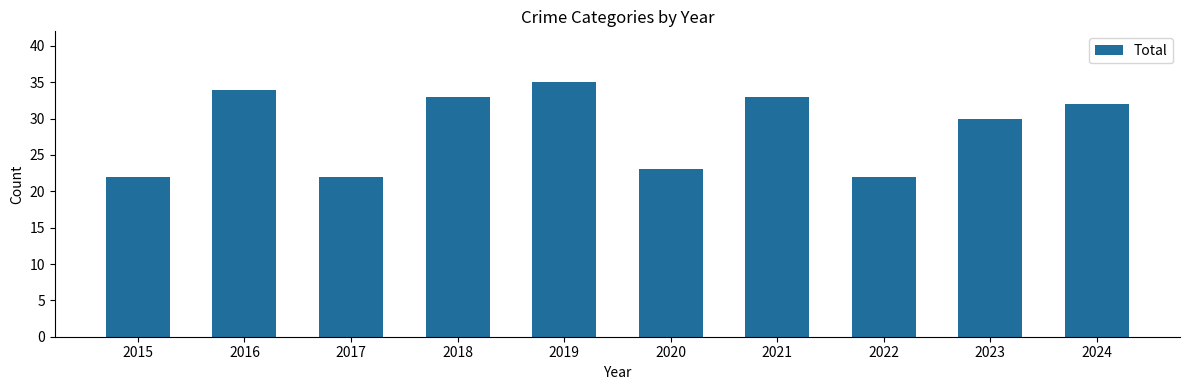

What is the minimum value shown in the chart?

22